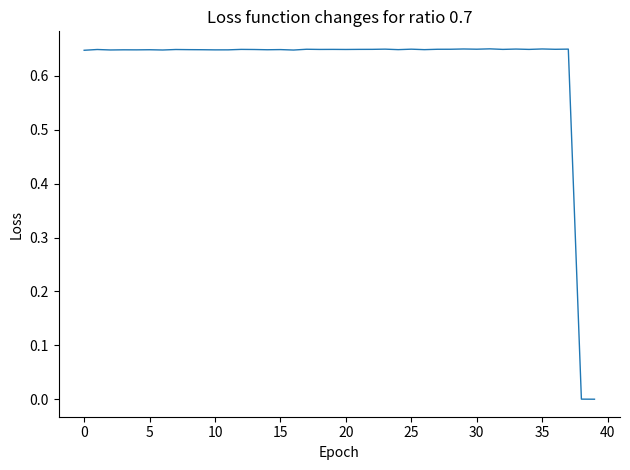

Reading left to right, transcribe all the data shown in this chart.

0.6	0.6	0.6	0.6	0.6	0.6	0.6	0.6	0.6	0.6	0.6	0.6	0.6	0.6	0.6	0.6	0.6	0.6	0.6	0.6	0.6	0.6	0.6	0.6	0.6	0.6	0.6	0.6	0.6	0.6	0.6	0.7	0.6	0.6	0.6	0.6	0.6	0.6	0.0	0.0